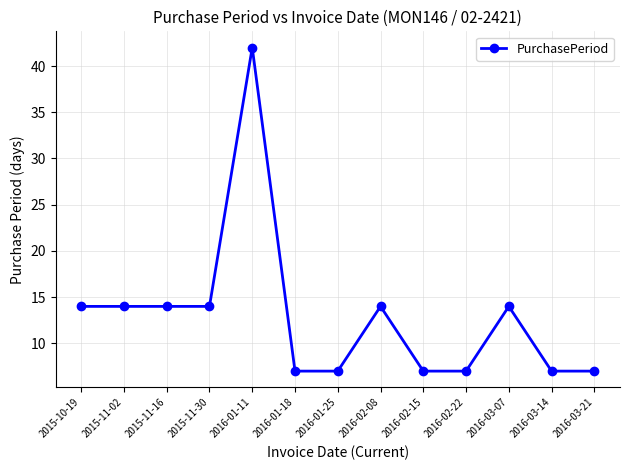

What is the sum of the values at 2016-02-08 and 2015-11-02?

28